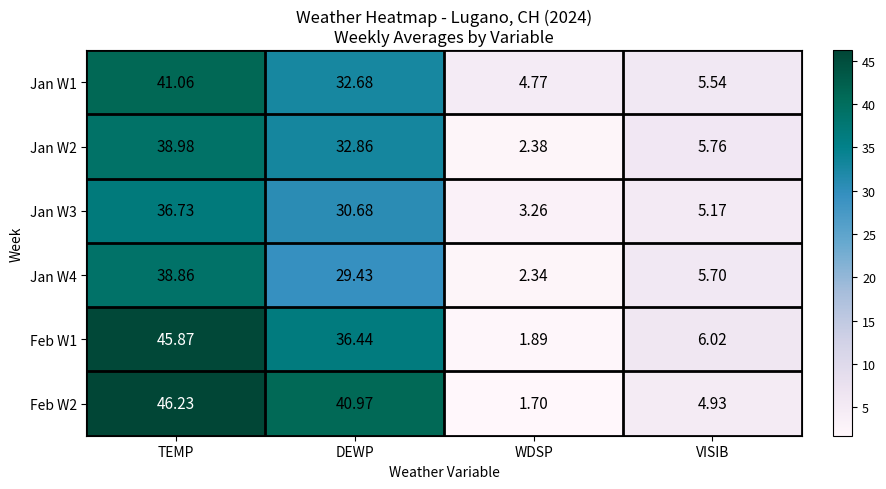

List the labels in order of Feb W2 value, largest first.

TEMP, DEWP, VISIB, WDSP